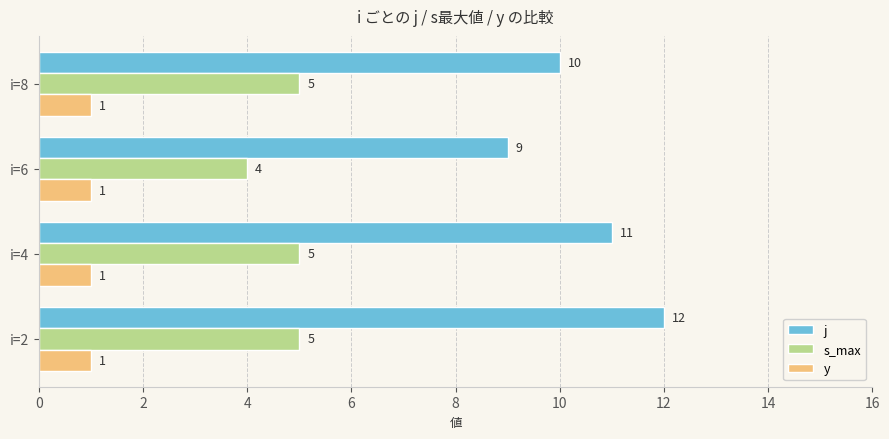

Between i=2 and i=6, which series saw the biggest shift?

j